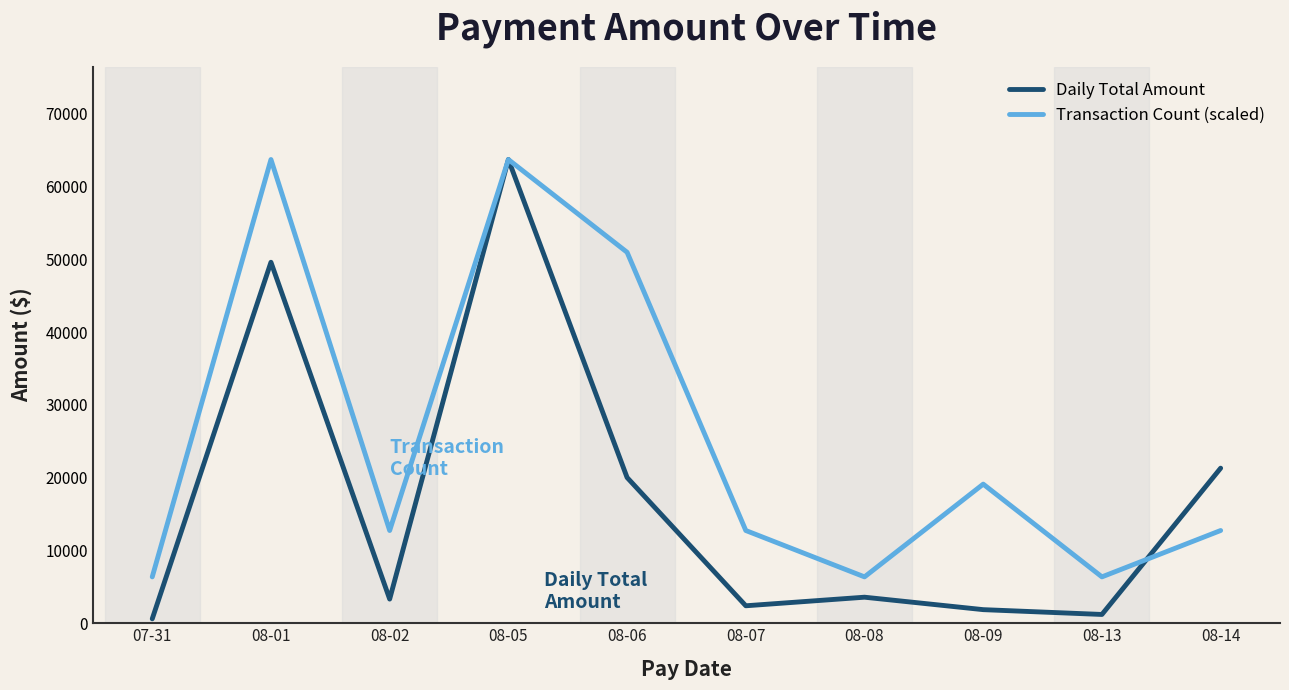

What is the minimum value shown in the chart?

607.2